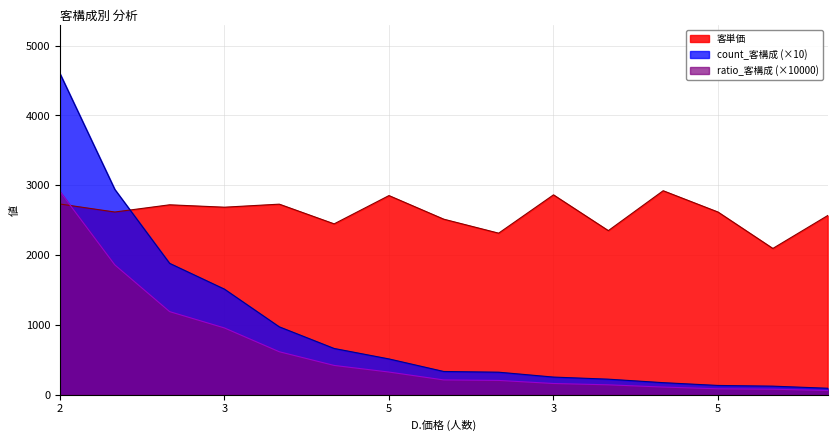

What are all the series names shown in the legend?

客単価, count_客構成 (×10), ratio_客構成 (×10000)